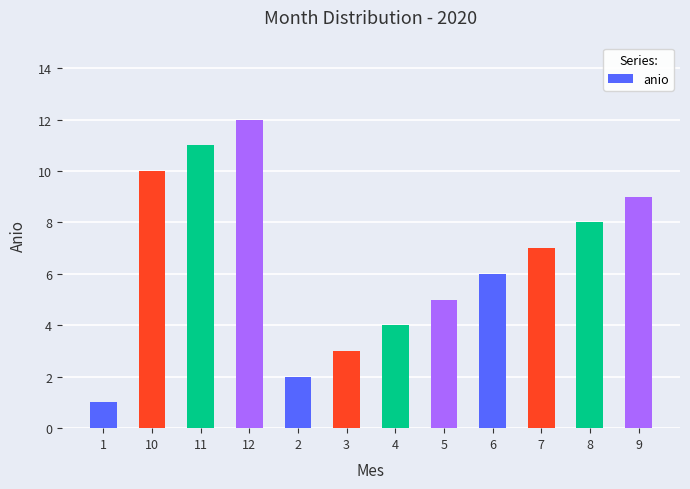

Is it true that the value at 4 is 3?

False